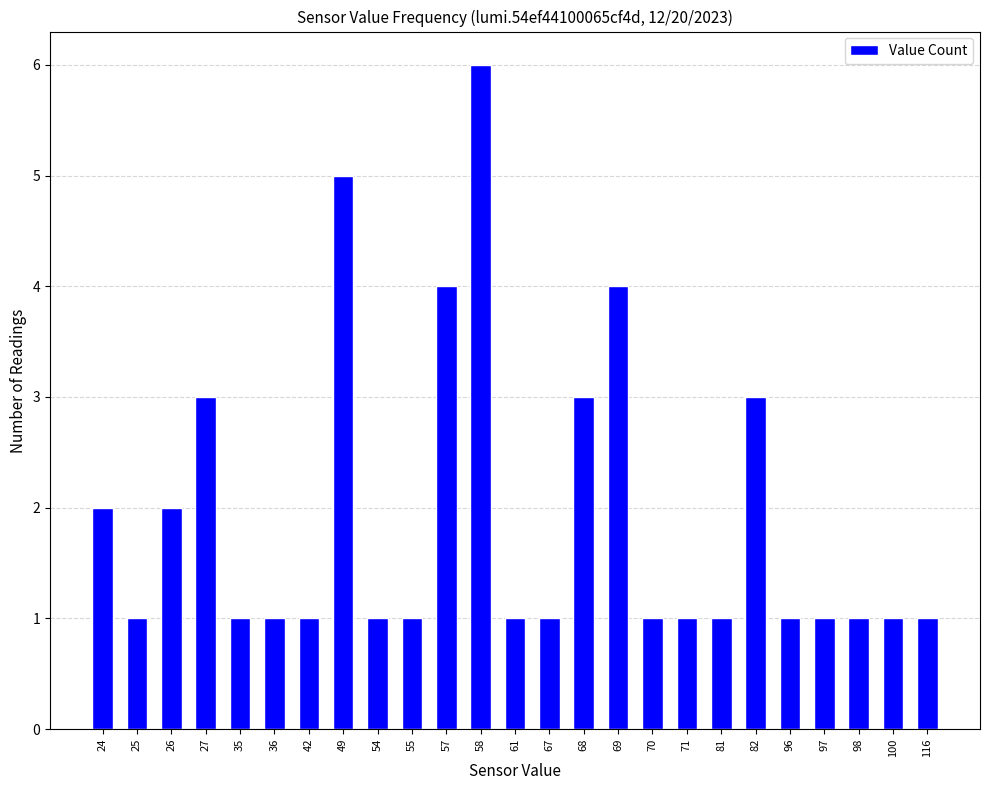

Reading right to left, list all the values displayed in this chart.

116=1	100=1	98=1	97=1	96=1	82=3	81=1	71=1	70=1	69=4	68=3	67=1	61=1	58=6	57=4	55=1	54=1	49=5	42=1	36=1	35=1	27=3	26=2	25=1	24=2